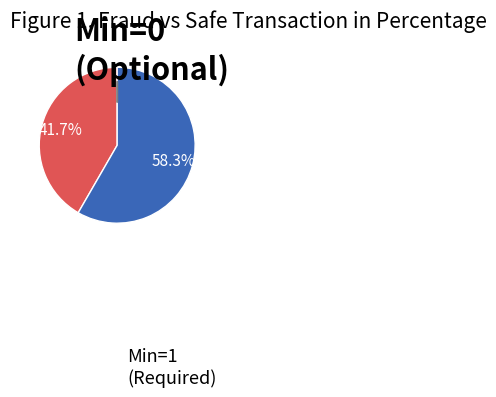

Is there any slice that represents more than half of the pie?

Yes